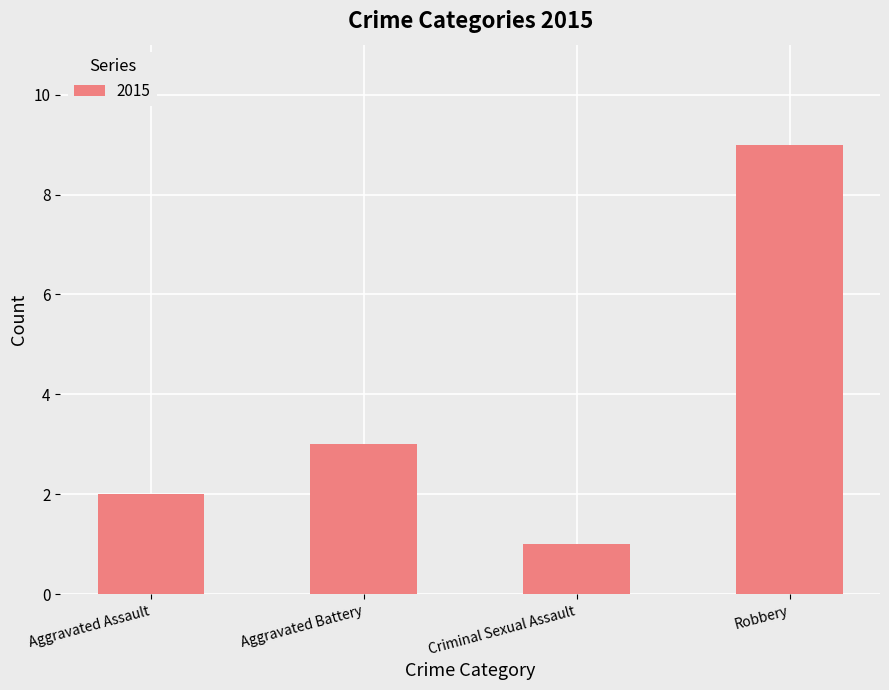

Reading left to right, transcribe all the data shown in this chart.

2	3	1	9